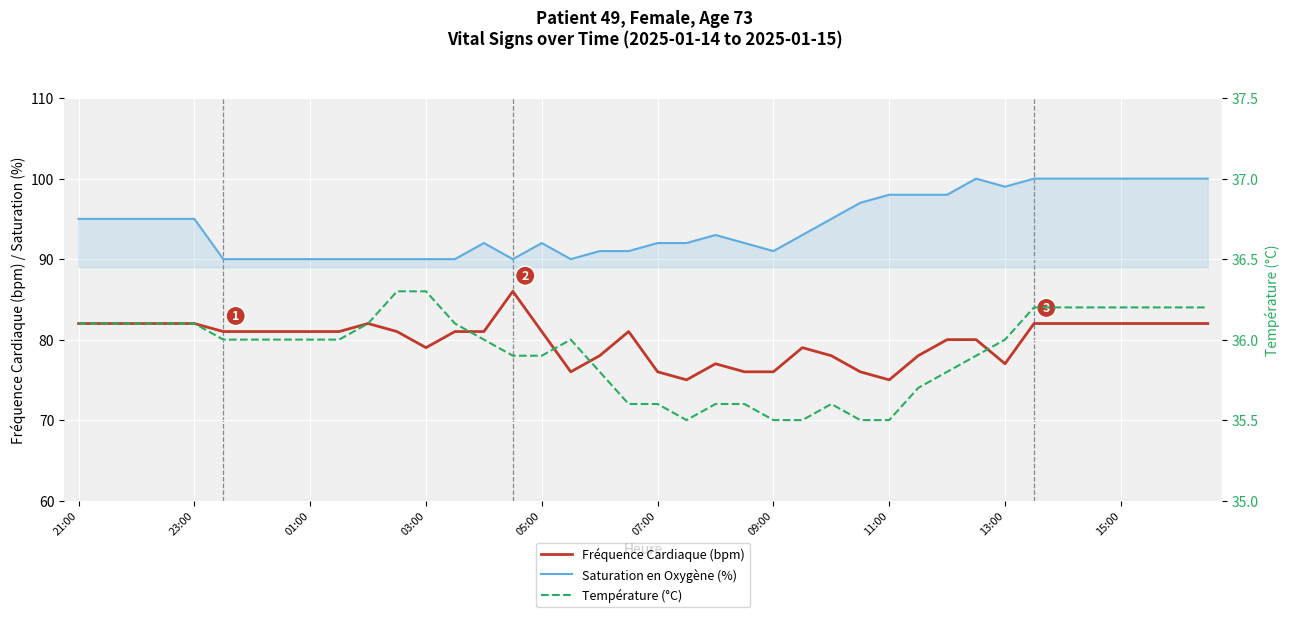

What is the spread (max minus min) of values at 33?

63.8